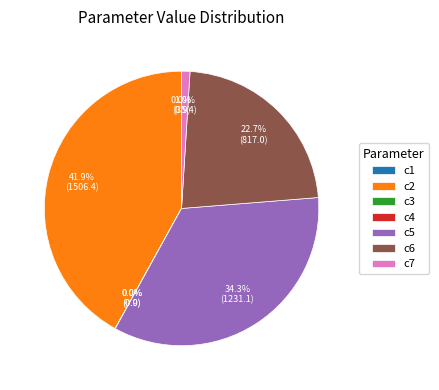

Which has a higher value, c2 or c7?

c2